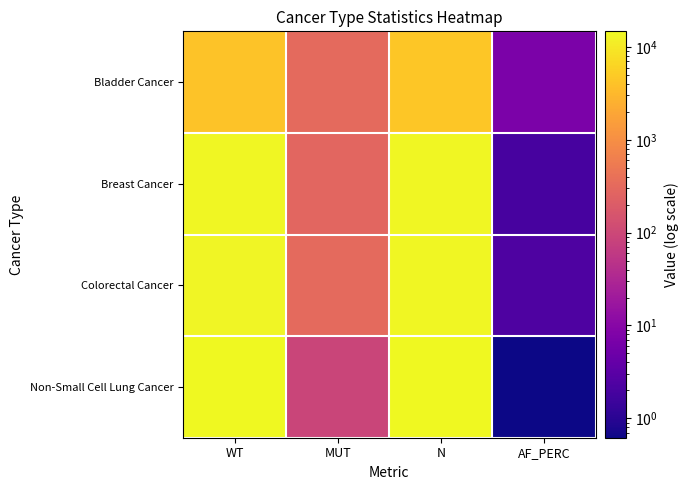

At AF_PERC, list the series in order from largest to smallest.

Bladder Cancer, Colorectal Cancer, Breast Cancer, Non-Small Cell Lung Cancer